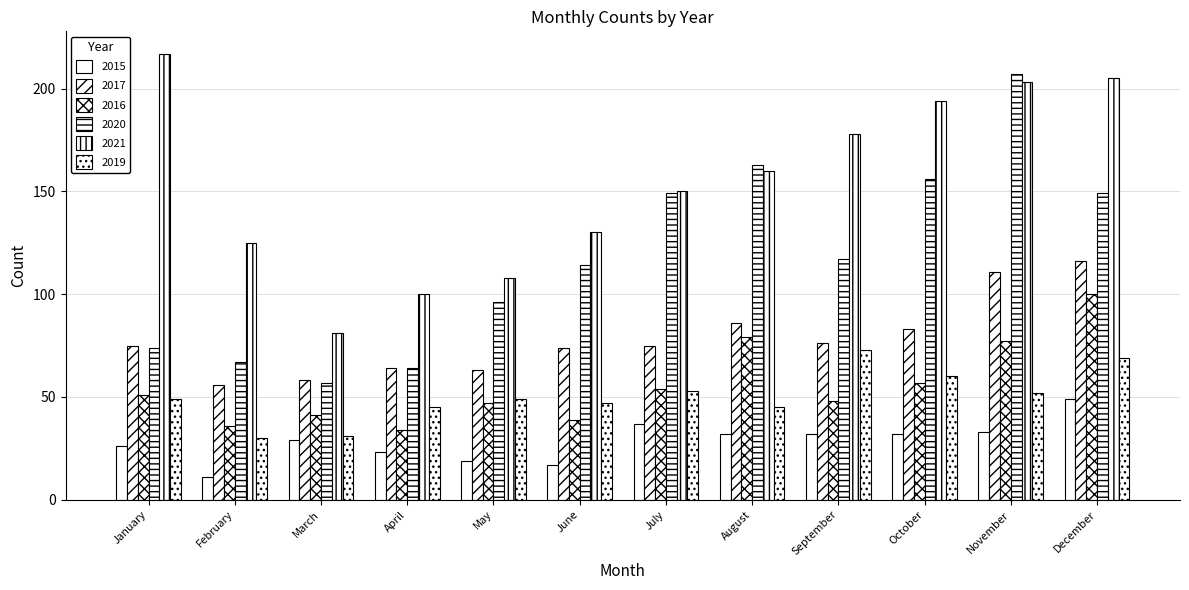

What is the total value across all series at December?

688